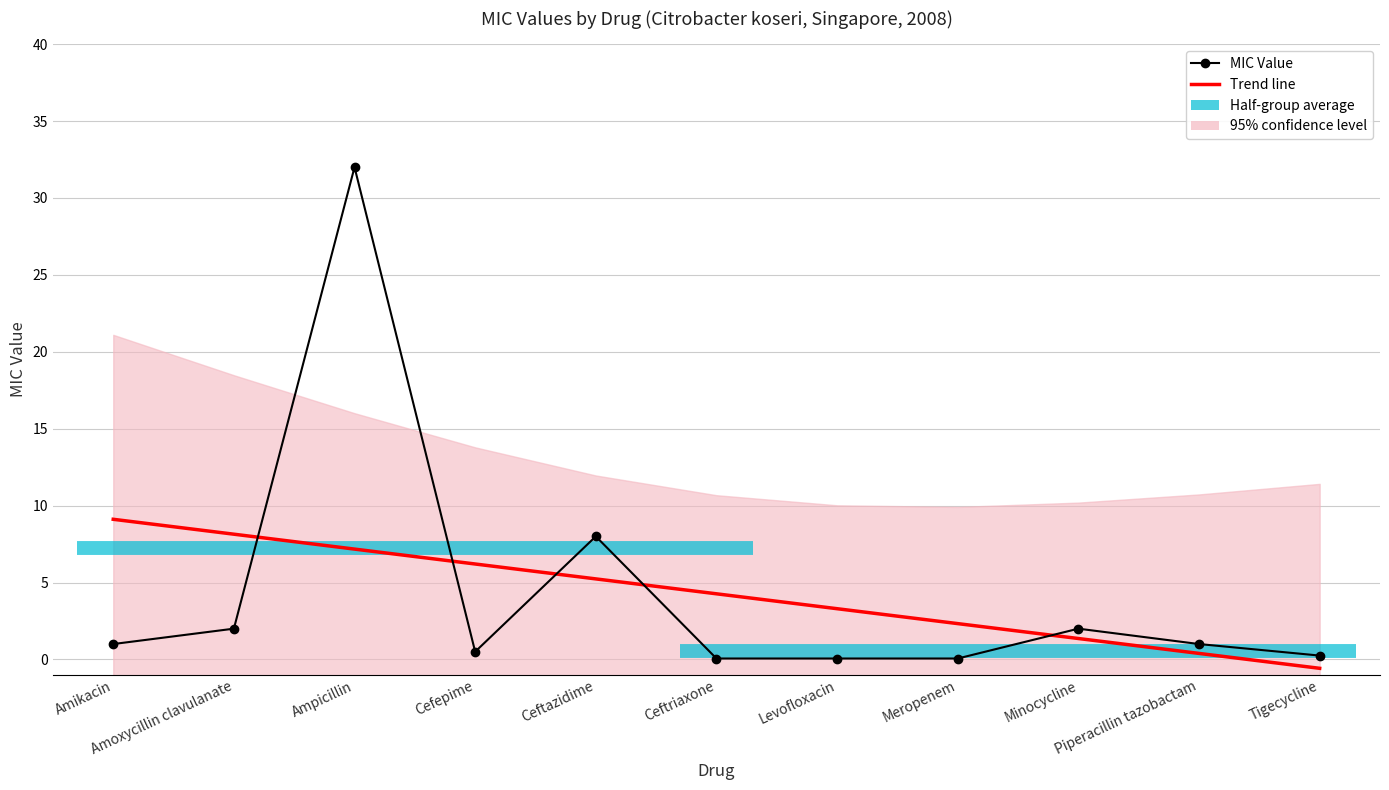

Where do MIC Value and Trend line first cross each other?

Amoxycillin clavulanate and Ampicillin